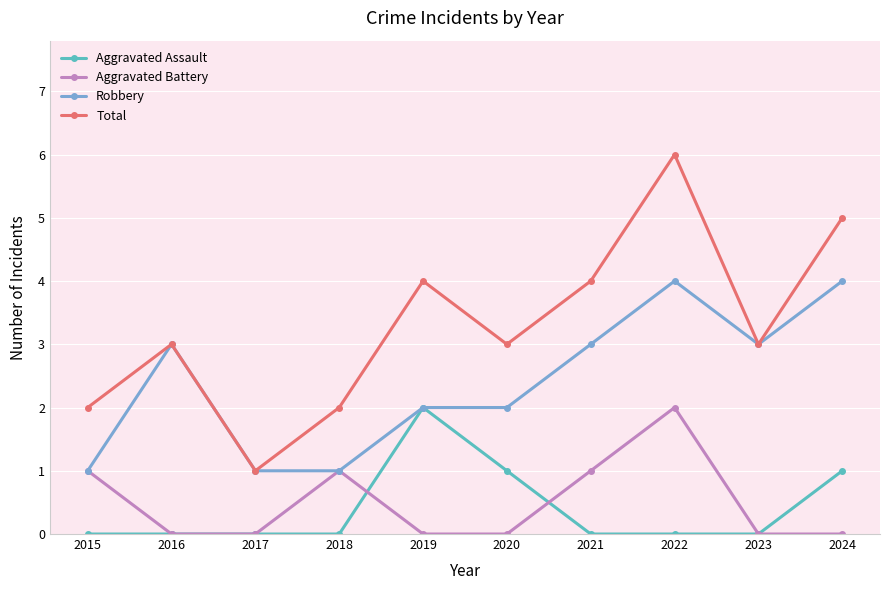

Reading right to left, extract all data points from this chart.

Aggravated Assault: 2024=1	2023=0	2022=0	2021=0	2020=1	2019=2	2018=0	2017=0	2016=0	2015=0
Aggravated Battery: 2024=0	2023=0	2022=2	2021=1	2020=0	2019=0	2018=1	2017=0	2016=0	2015=1
Robbery: 2024=4	2023=3	2022=4	2021=3	2020=2	2019=2	2018=1	2017=1	2016=3	2015=1
Total: 2024=5	2023=3	2022=6	2021=4	2020=3	2019=4	2018=2	2017=1	2016=3	2015=2